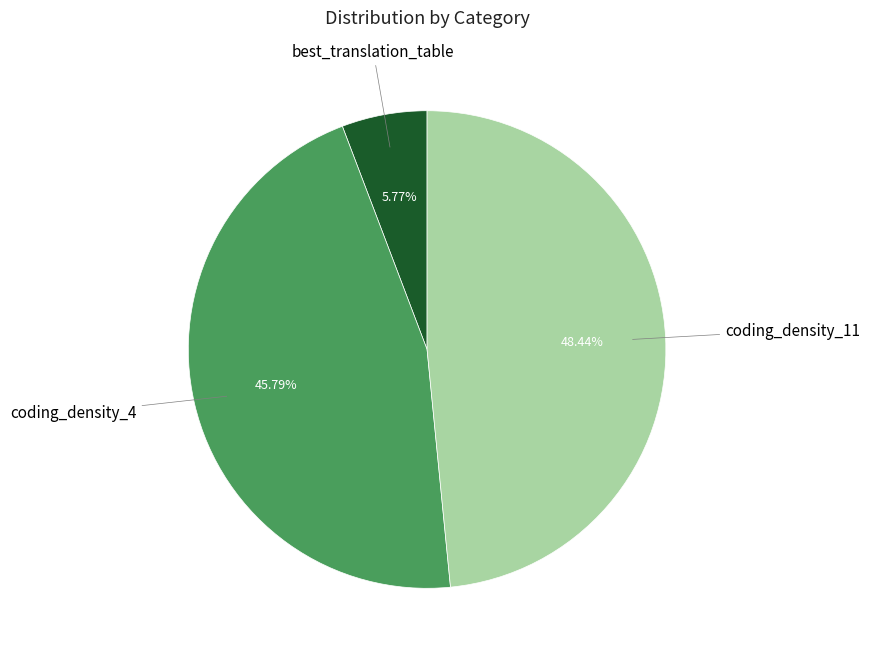

Is there any slice that represents more than half of the pie?

No